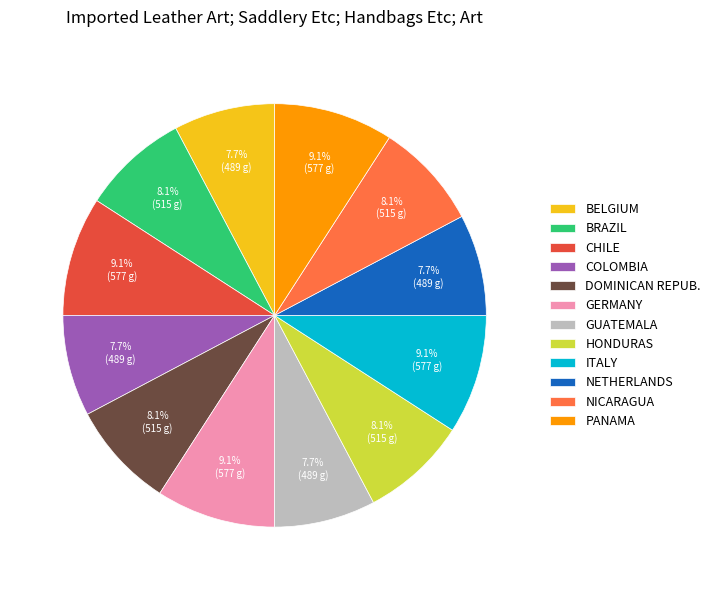

What percentage is NOT represented by BELGIUM?

92.3%